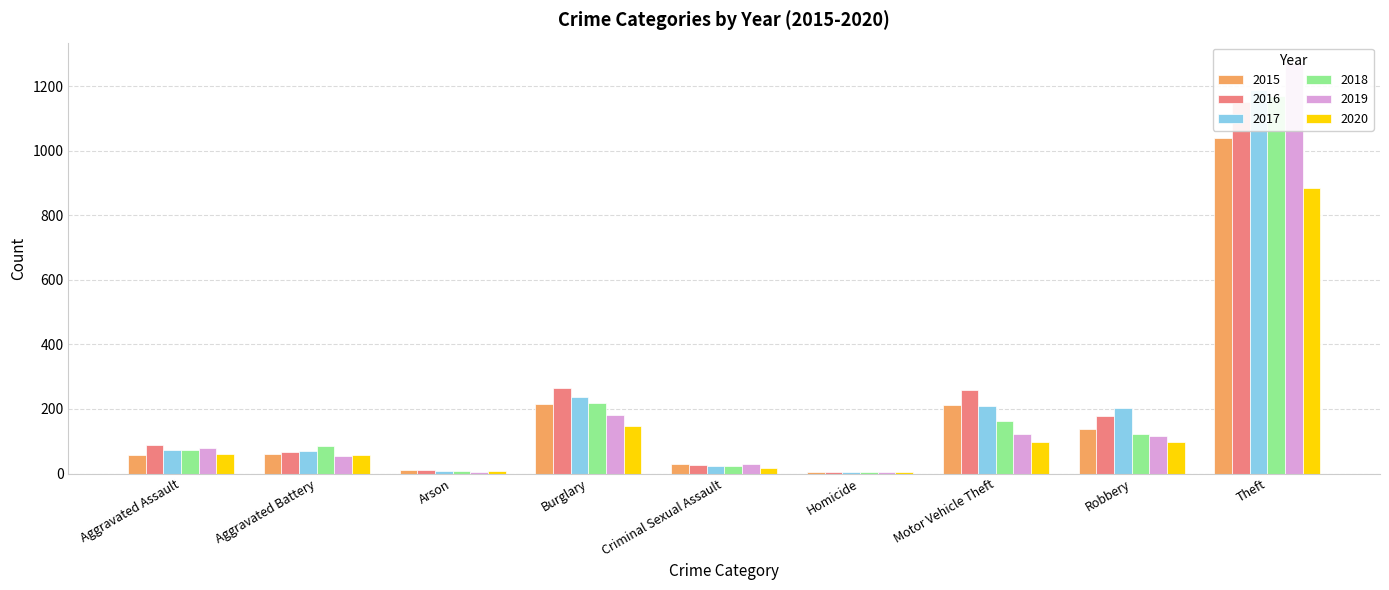

How many values in the 2018 series exceed 86?

4